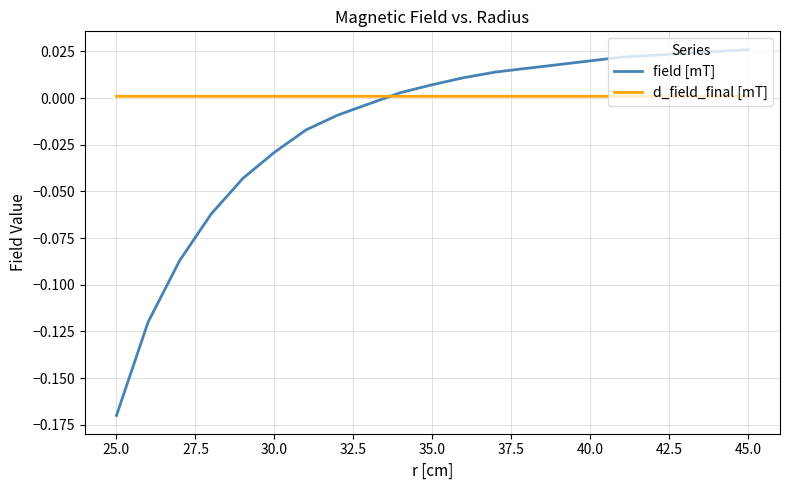

How many lines are shown in the chart?

2